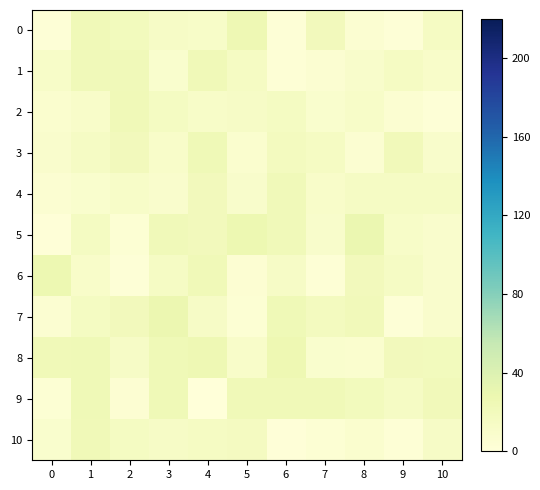

Reading left to right, what are all the values shown in this chart?

0: 0=2	1=23	2=19	3=13	4=12	5=25	6=2	7=20	8=6	9=2	10=15
1: 0=12	1=22	2=22	3=8	4=23	5=15	6=3	7=6	8=10	9=15	10=11
2: 0=7	1=11	2=23	3=16	4=12	5=13	6=16	7=8	8=12	9=6	10=2
3: 0=9	1=14	2=20	3=11	4=24	5=7	6=18	7=15	8=6	9=21	10=10
4: 0=6	1=8	2=12	3=9	4=20	5=10	6=22	7=11	8=14	9=14	10=14
5: 0=1	1=16	2=4	3=22	4=20	5=27	6=22	7=10	8=29	9=12	10=9
6: 0=27	1=11	2=2	3=14	4=23	5=5	6=13	7=3	8=20	9=14	10=9
7: 0=6	1=16	2=20	3=28	4=13	5=4	6=24	7=18	8=21	9=2	10=9
8: 0=23	1=24	2=13	3=24	4=25	5=11	6=26	7=8	8=7	9=20	10=19
9: 0=4	1=24	2=5	3=24	4=0	5=23	6=23	7=23	8=19	9=14	10=21
10: 0=8	1=23	2=16	3=13	4=15	5=17	6=1	7=4	8=7	9=3	10=13